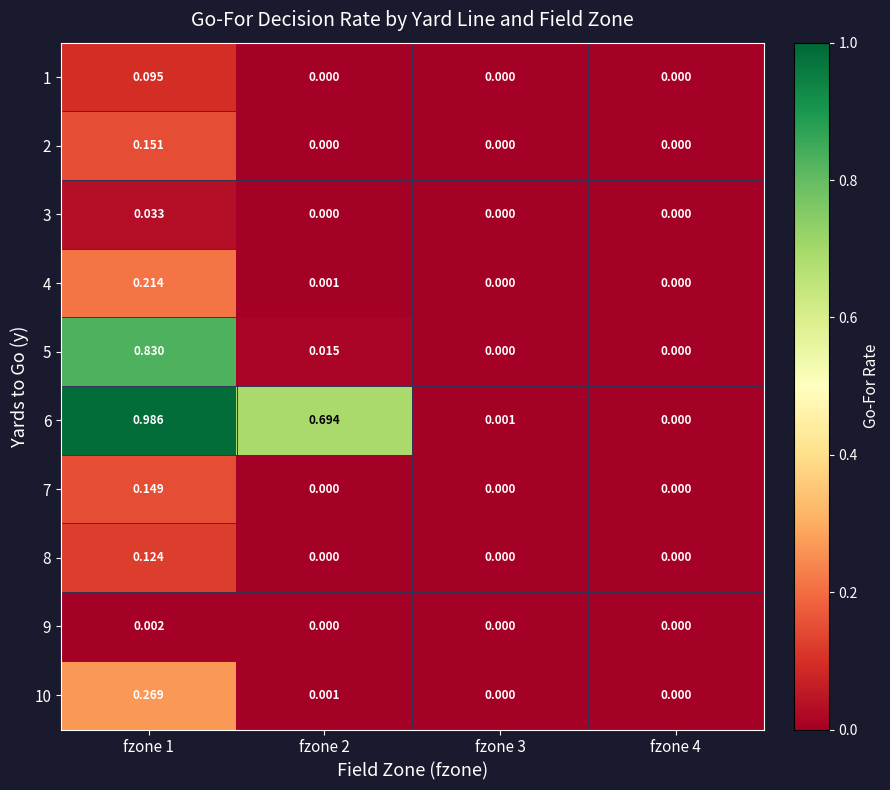

Rank the series at fzone 1 from highest to lowest value.

6, 5, 10, 4, 2, 7, 8, 1, 3, 9